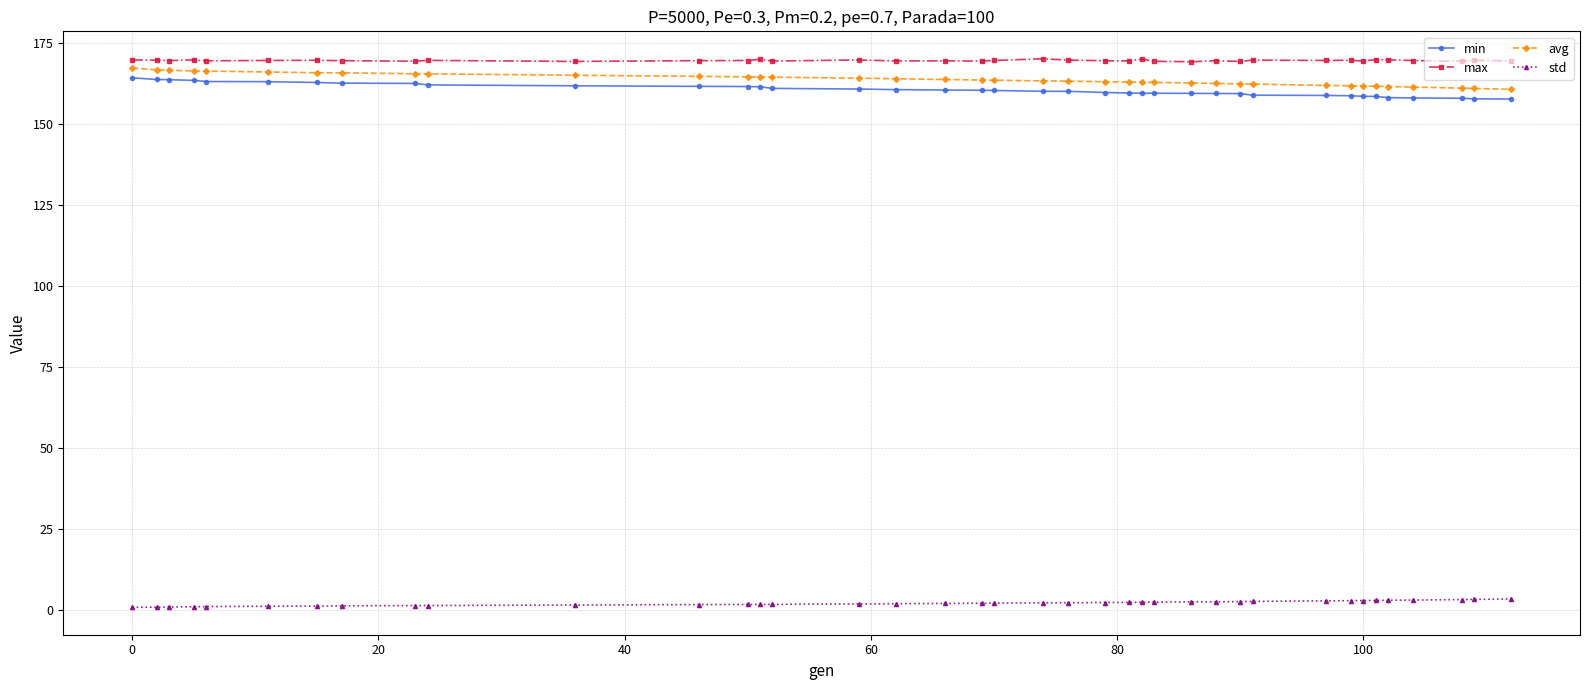

What is the lowest value of the max series?

169.3